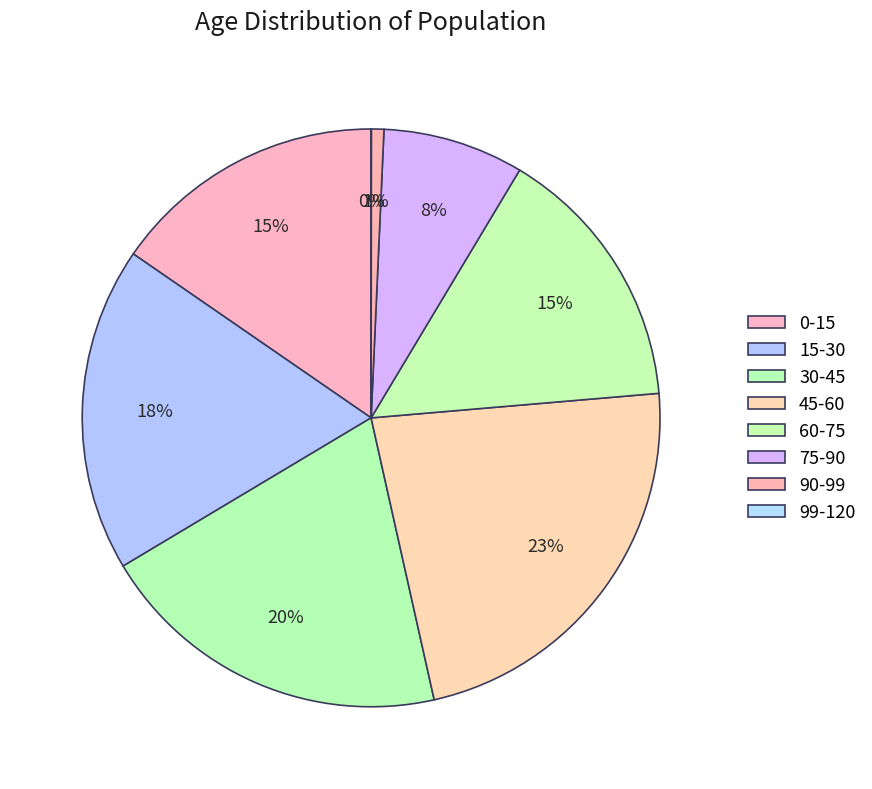

Approximately how many times larger is the value at 75-90 compared to 60-75?

0.5